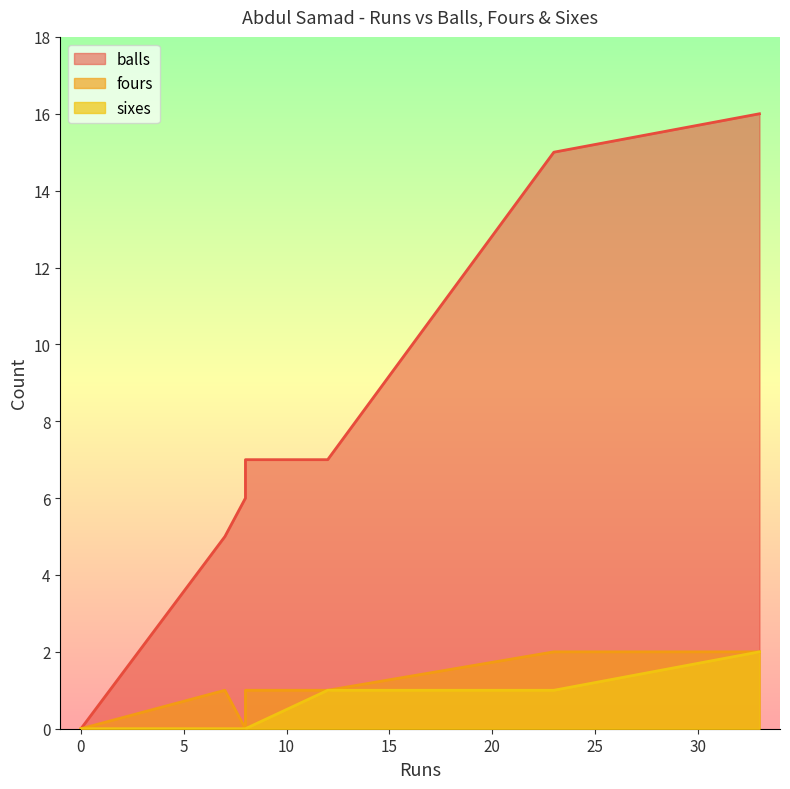

At how many categories does at least one series exceed 5?

5